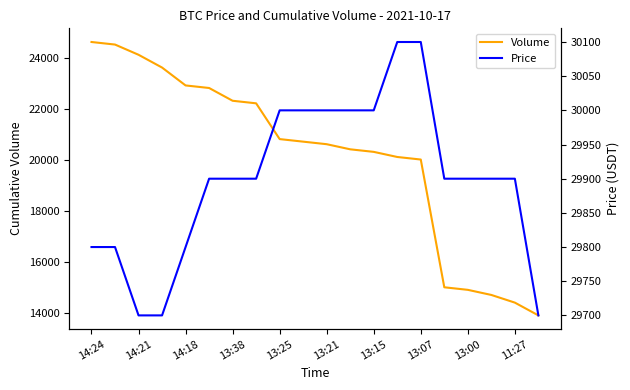

Is this an area chart (filled region under the line)?

No